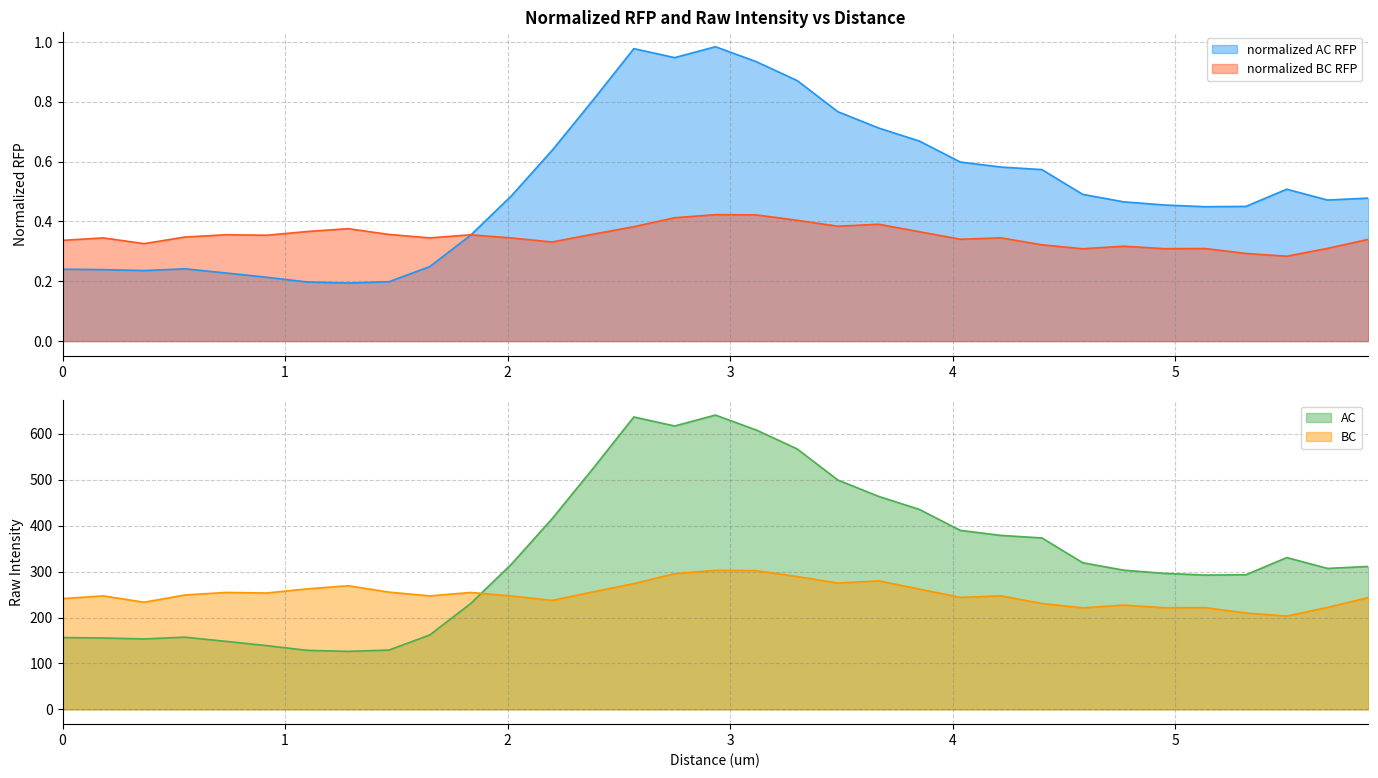

What is the lowest value of the BC series?

203.1